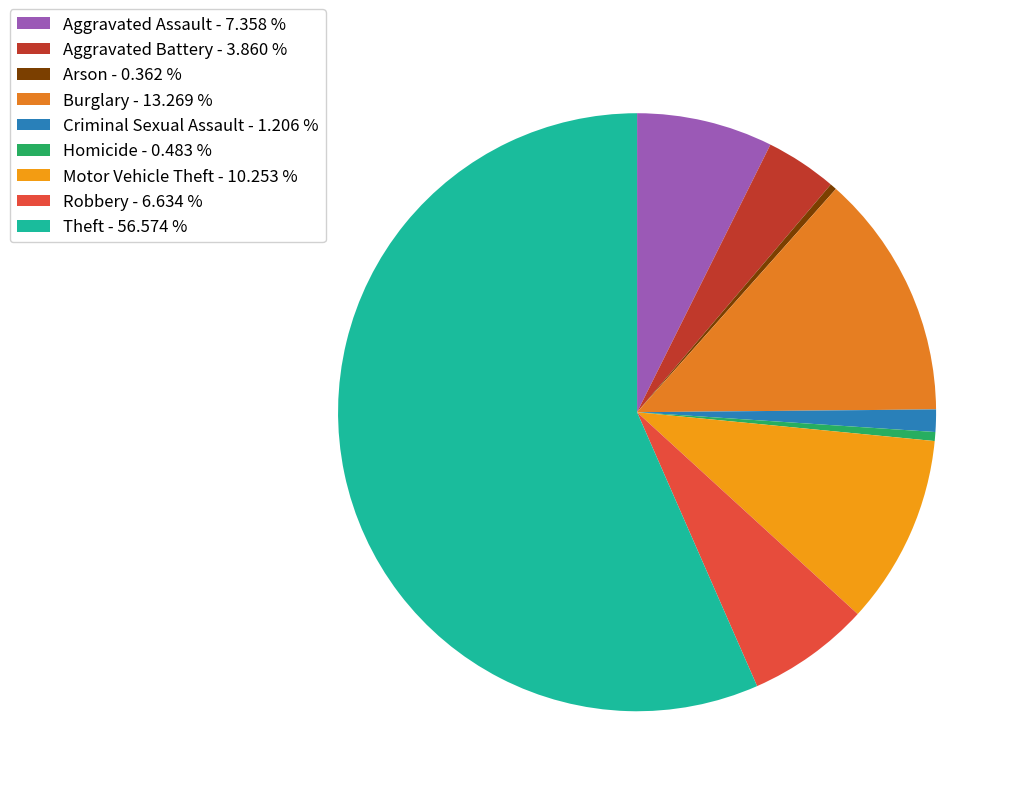

Count the number of slices in the pie.

9